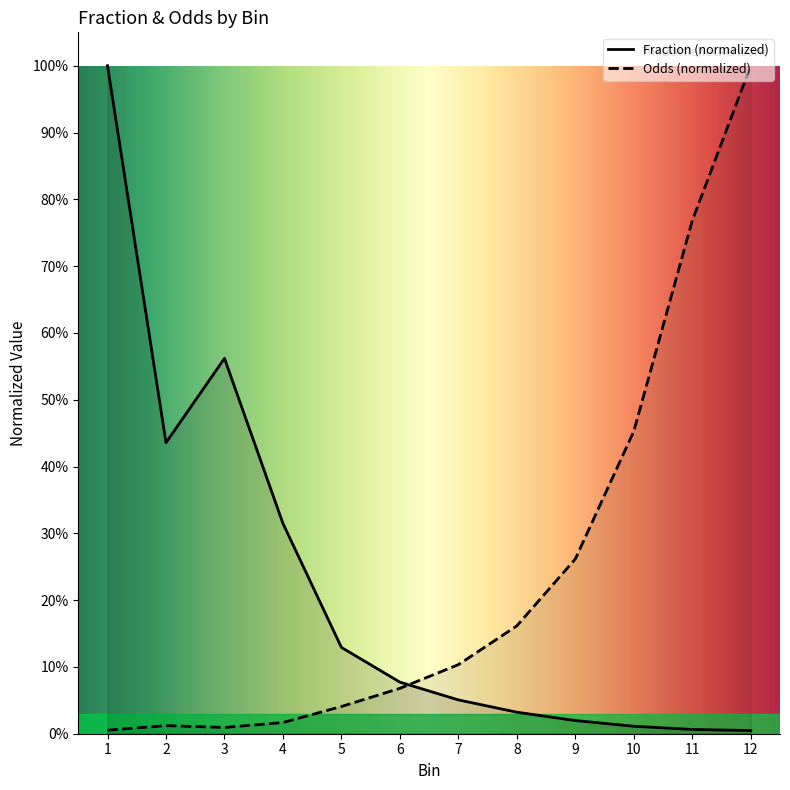

At which category does the chart reach its peak across all series?

1